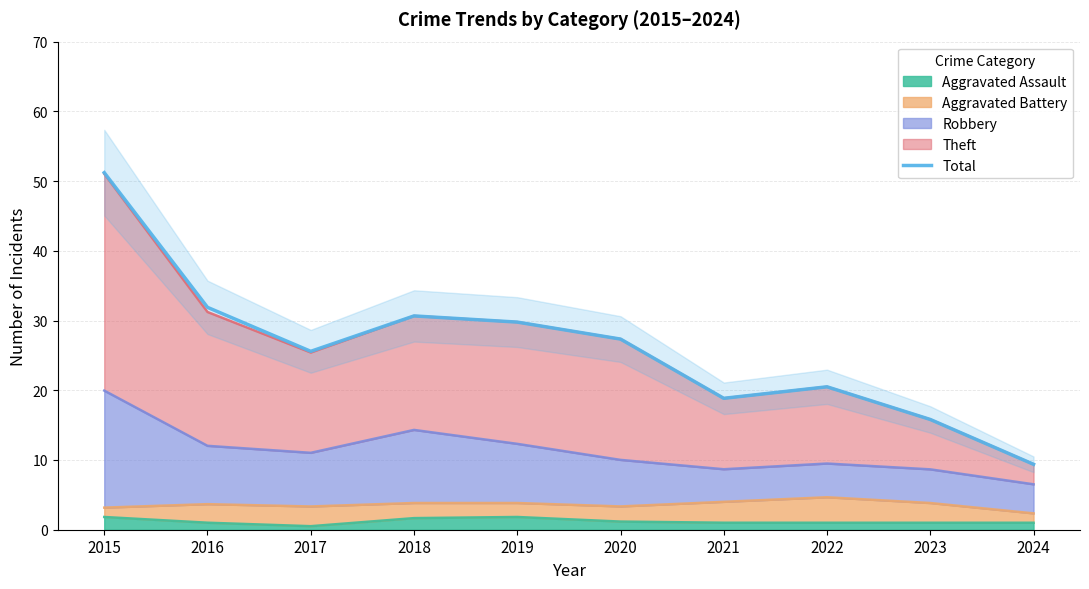

At which category does the data reach its first local peak?

2018